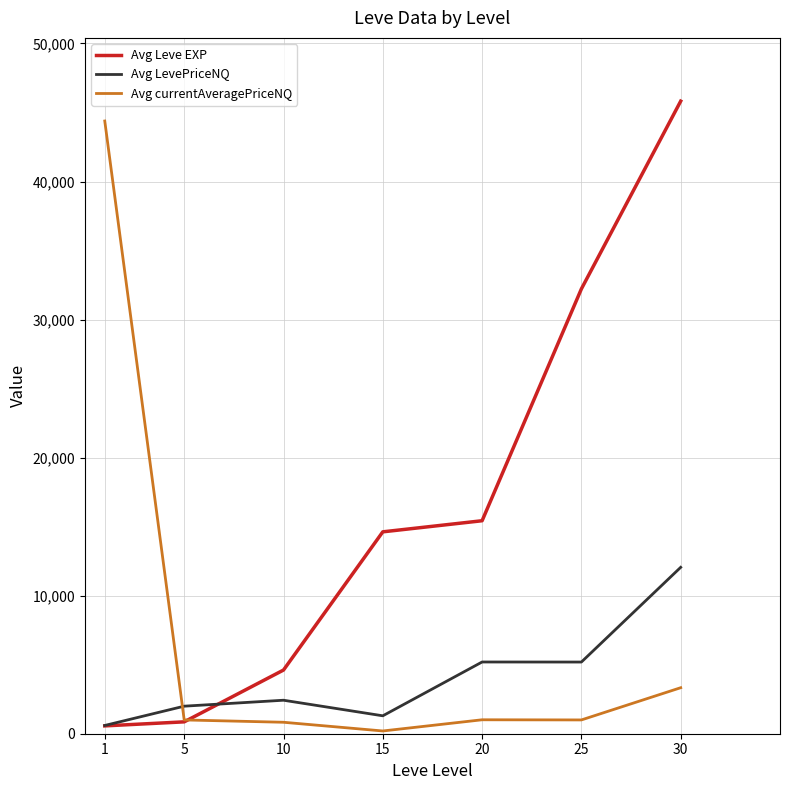

Count the number of data series in this chart.

3